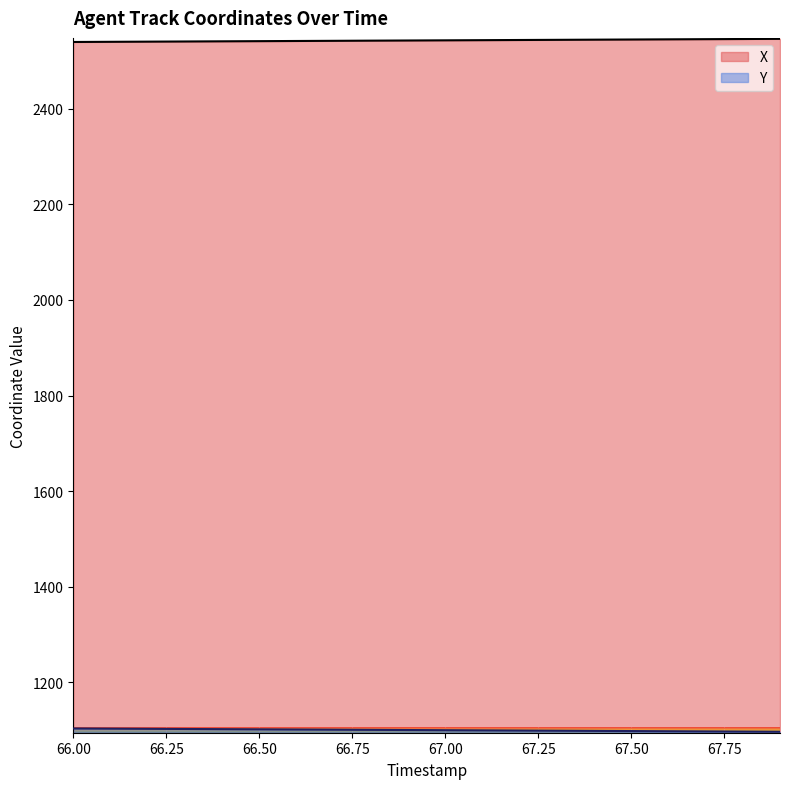

Where does the Y series first go above 1099?

66.00